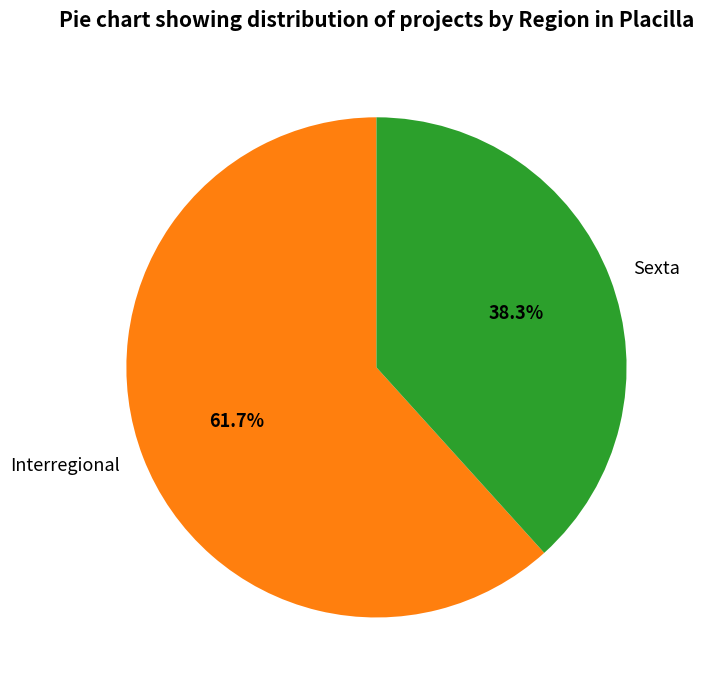

How many segments does this pie chart have?

2